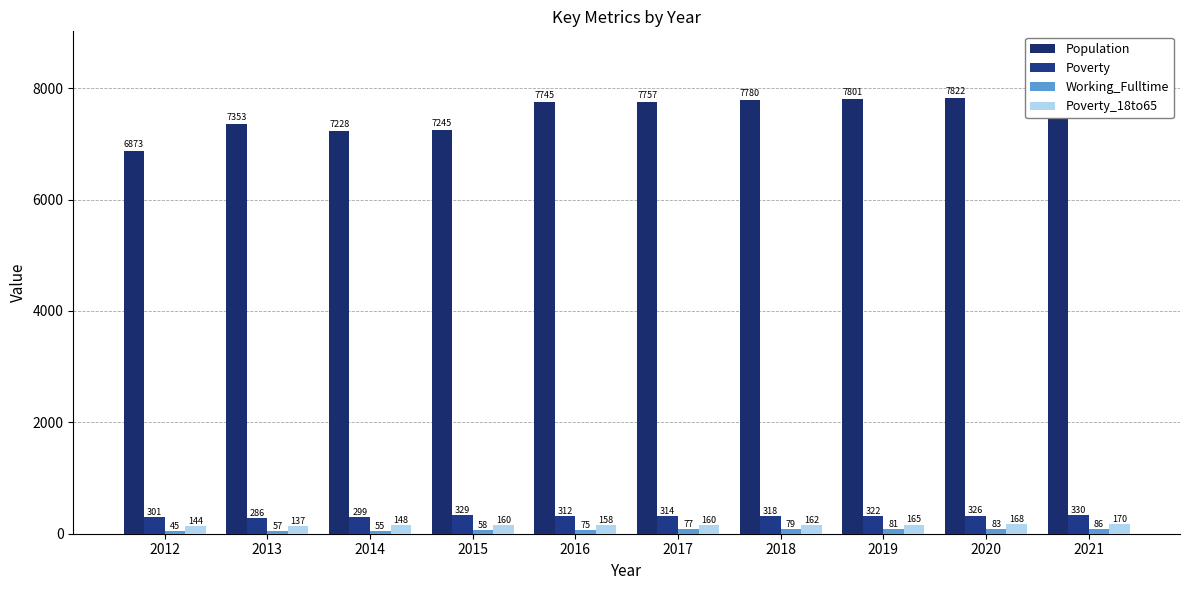

Which series has the largest range (max minus min)?

Population